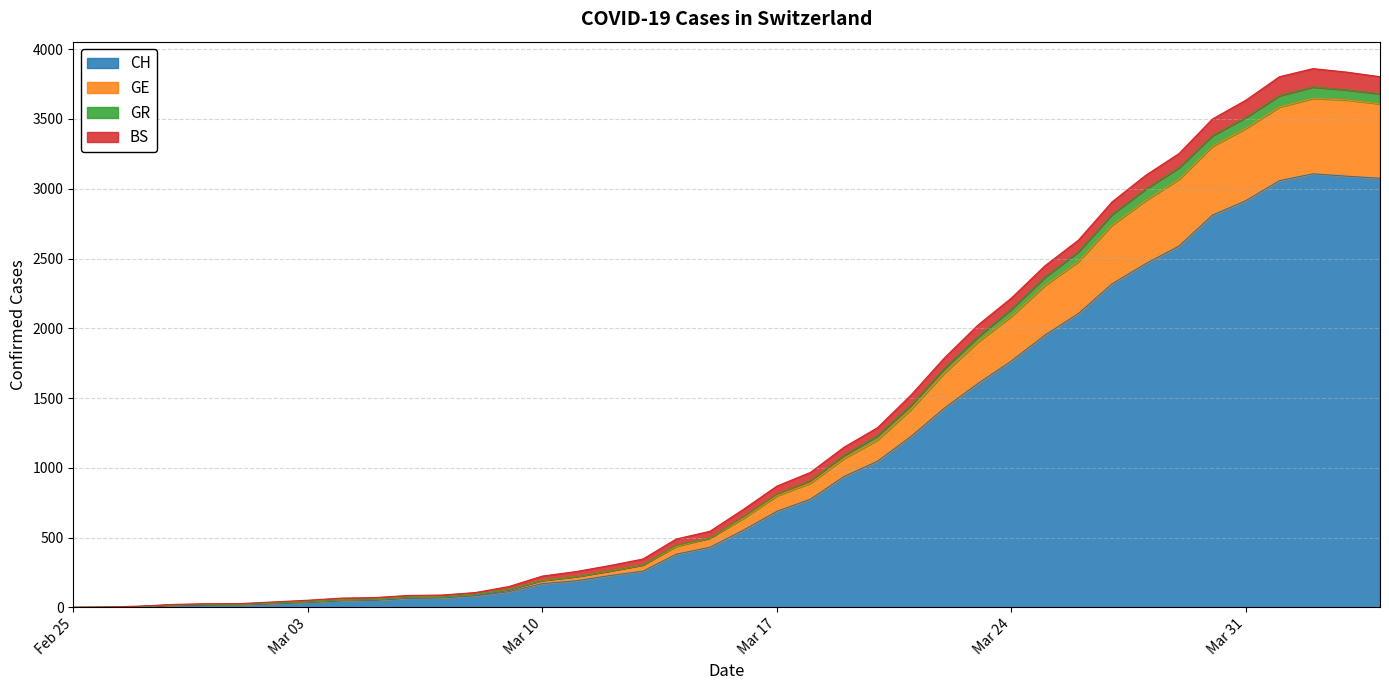

True or false: CH and GR cross at least once.

False